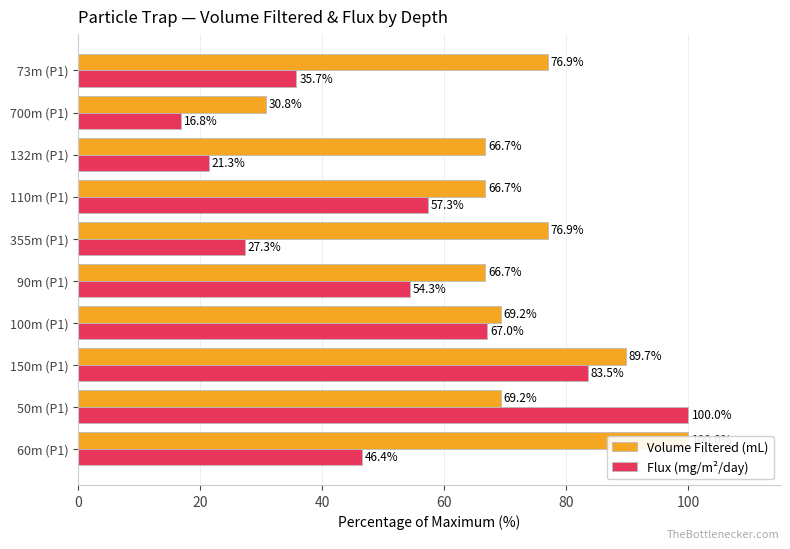

Reading left to right, transcribe all the data shown in this chart.

Volume Filtered (mL): 100.0	69.2	89.7	69.2	66.7	76.9	66.7	66.7	30.8	76.9
Flux (mg/m²/day): 46.4	100.0	83.5	67.0	54.3	27.3	57.3	21.3	16.8	35.7